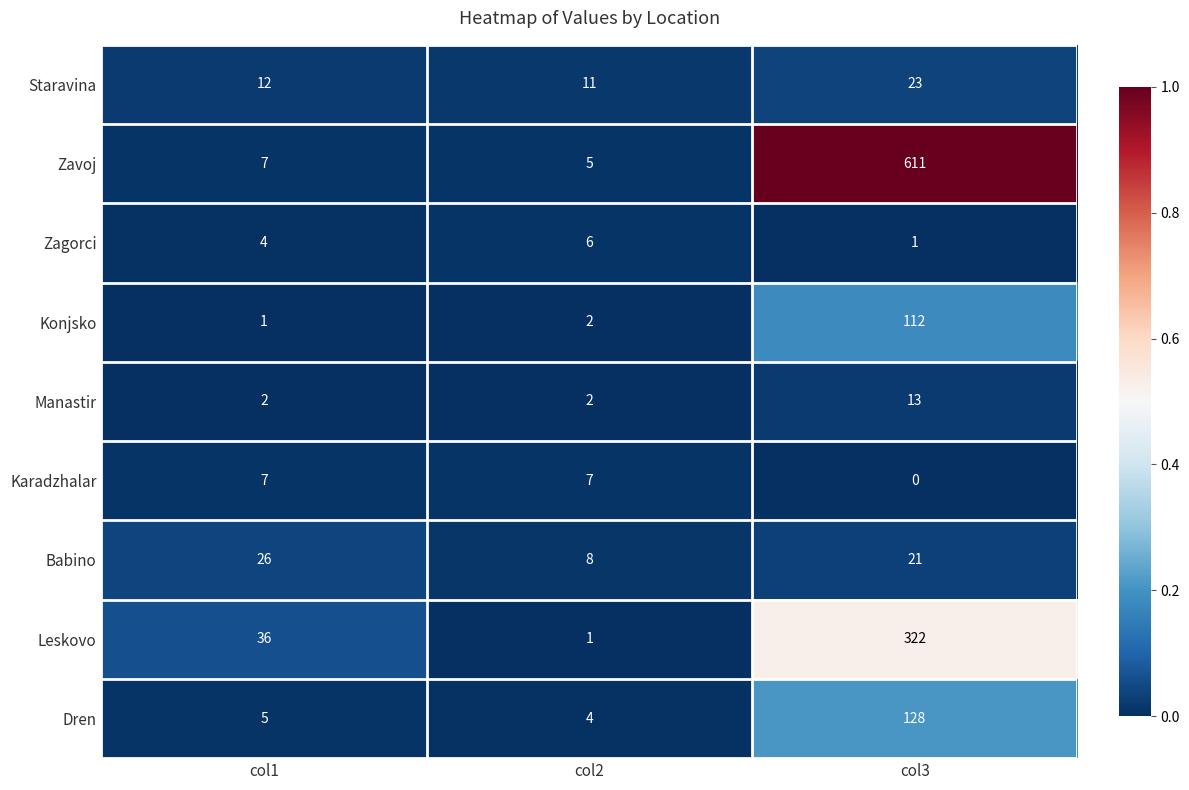

Is the value of Staravina at col3 greater than the value of Zavoj at col1?

Yes